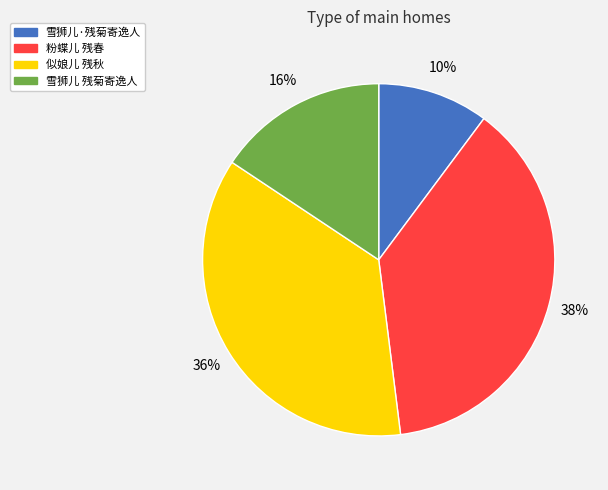

To the nearest percent, what is the difference between the largest and smallest slice percentages?

28%